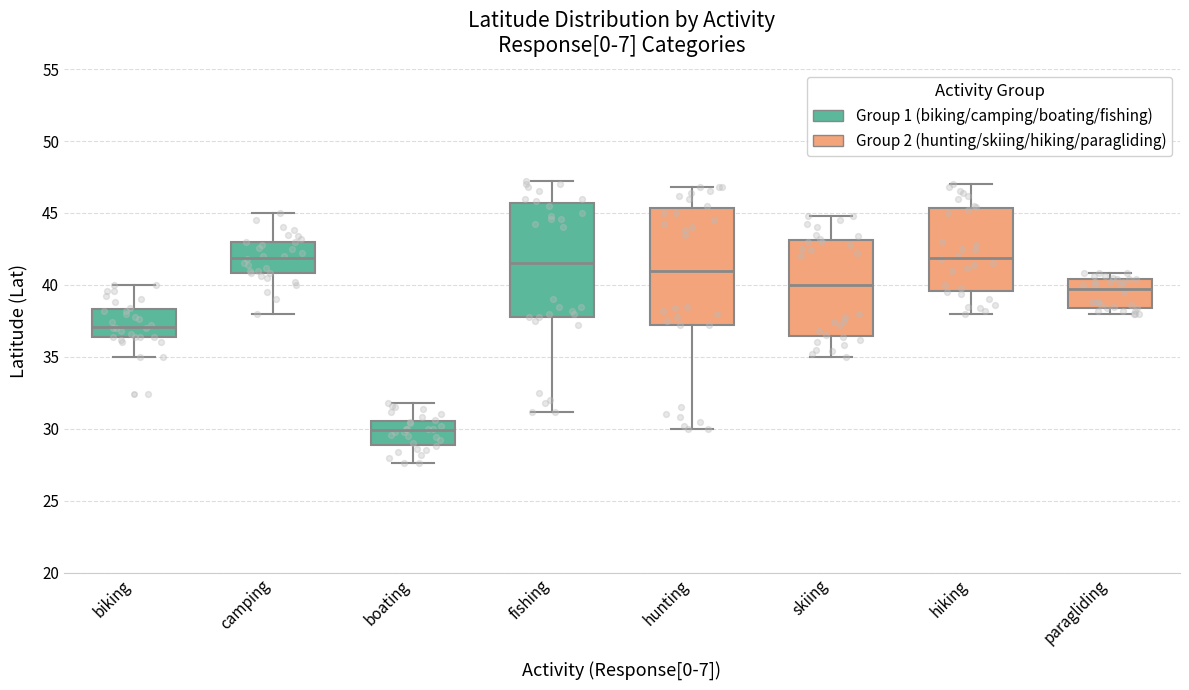

Reading left to right, read every box against the y-axis: the position of its median line, the range the box covers, and the ends of its whiskers. The values are not printed on the chart, so give them approximately, as read against the axis.

biking: median 37.0, box 36.5 to 38.5, whiskers 35.0 to 40.0
camping: median 42.0, box 41.0 to 43.0, whiskers 38.0 to 45.0
boating: median 30.0, box 29.0 to 30.5, whiskers 27.5 to 32.0
fishing: median 41.5, box 38.0 to 45.5, whiskers 31.0 to 47.0
hunting: median 41.0, box 37.0 to 45.5, whiskers 30.0 to 47.0
skiing: median 40.0, box 36.5 to 43.0, whiskers 35.0 to 45.0
hiking: median 42.0, box 39.5 to 45.5, whiskers 38.0 to 47.0
paragliding: median 40.0, box 38.5 to 40.5, whiskers 38.0 to 41.0